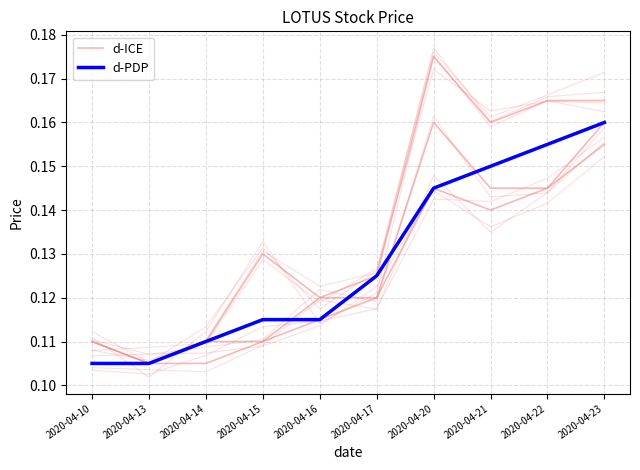

Between which two adjacent categories do d-ICE and d-PDP first intersect?

2020-04-15 and 2020-04-16